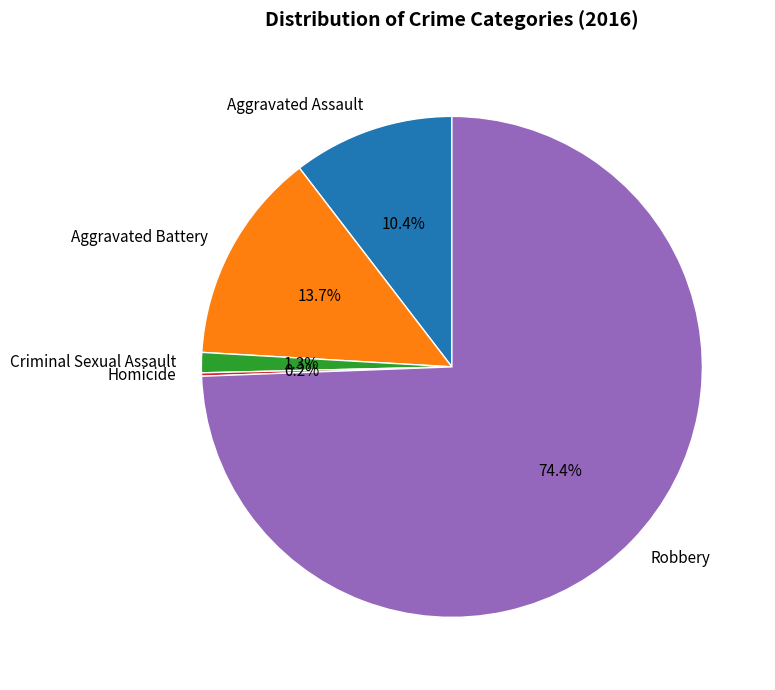

What percentage is the Robbery slice, to the nearest percent?

74%